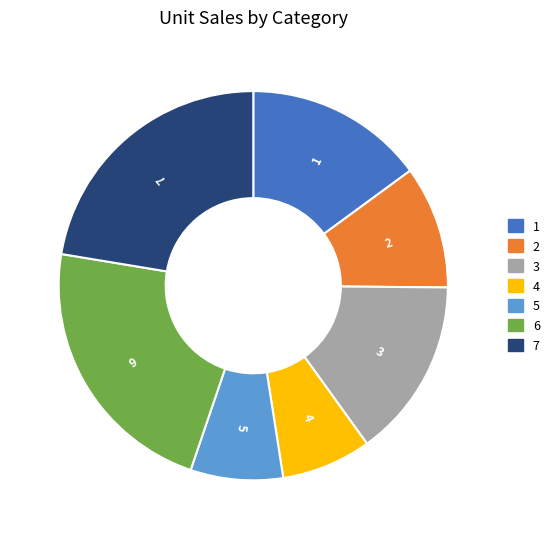

Is there any slice that represents more than half of the pie?

No